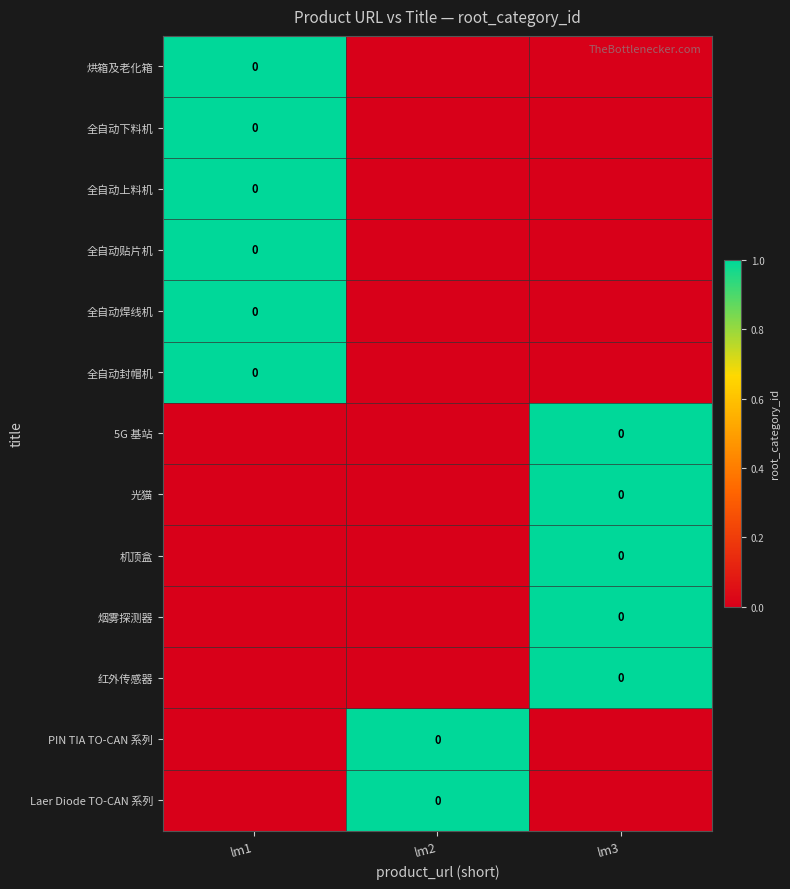

At which category is the sum across all series the highest?

lm1